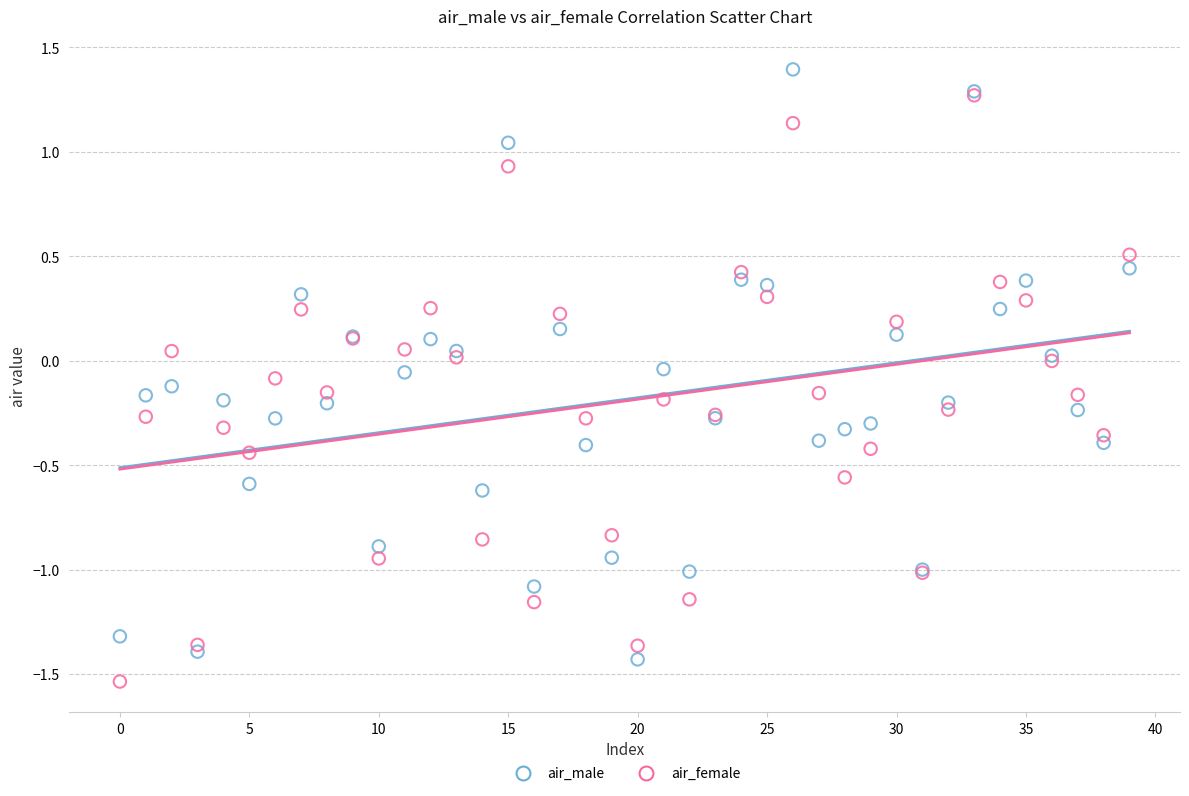

What are all the series names shown in the legend?

air_male, air_female